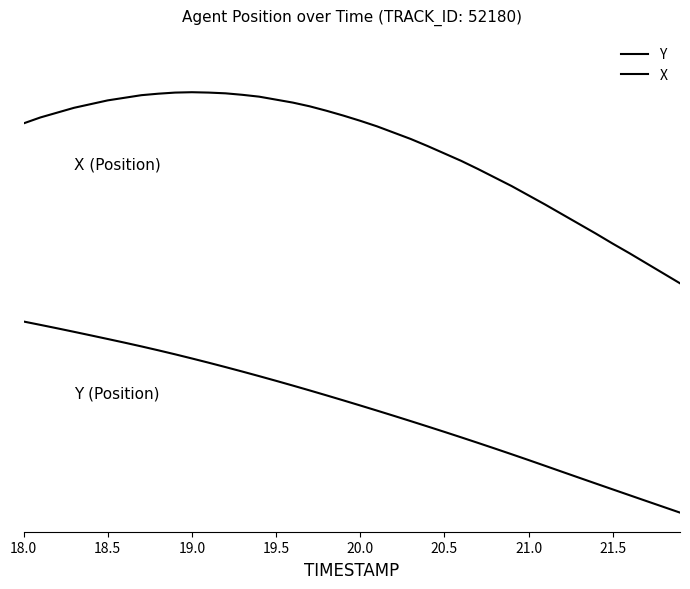

What is the value of the Y point at the 13th from the left?

0.8